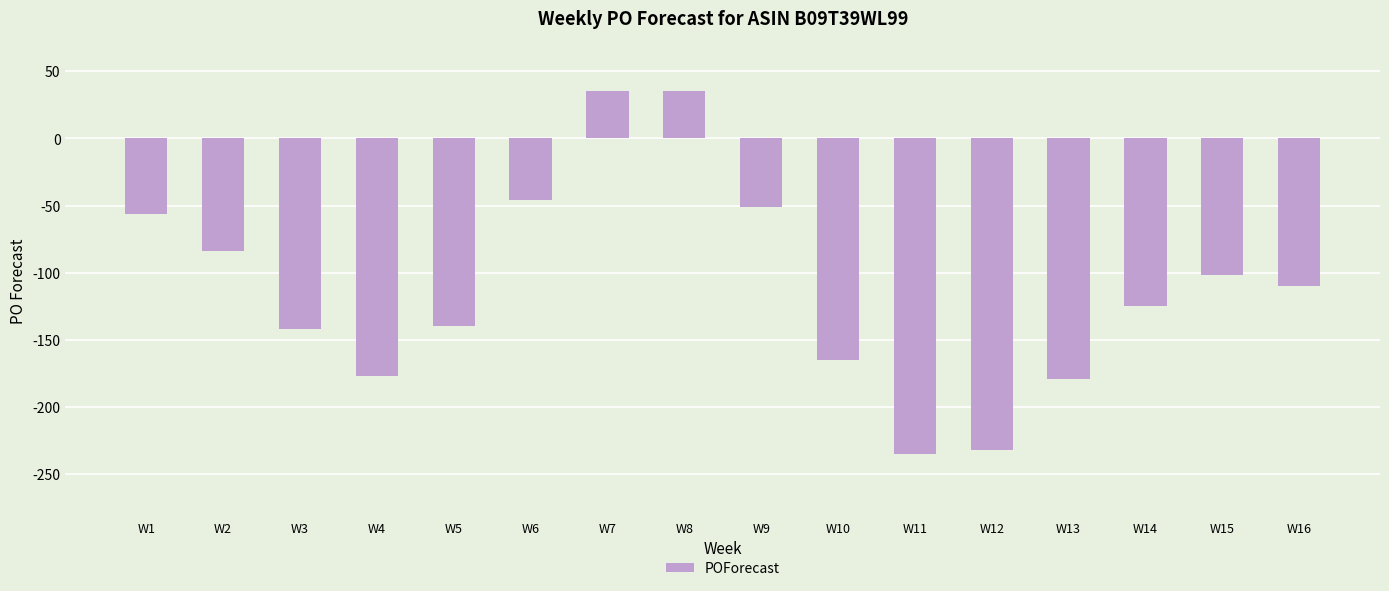

What is the minimum value shown in the chart?

-235